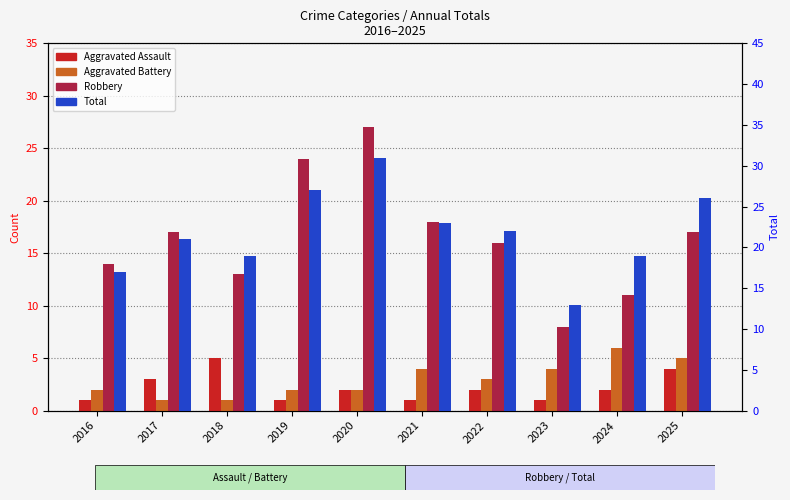

What is the total value across all series at 2019?

54